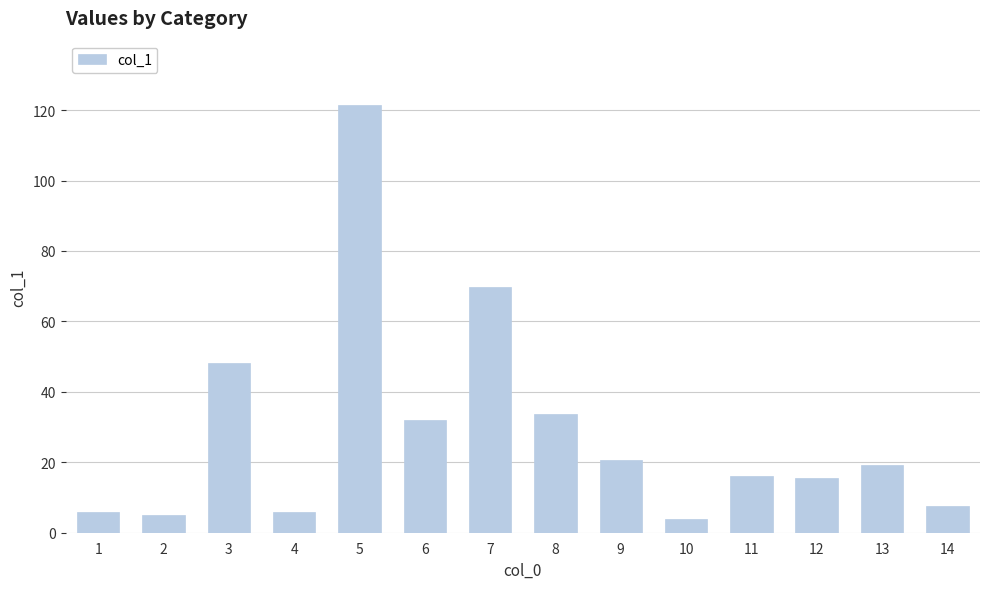

Reading right to left, what are all the values shown in this chart?

7.7	19.2	15.4	16.0	3.8	20.6	33.8	69.9	31.9	121.5	5.8	48.2	5.1	5.8